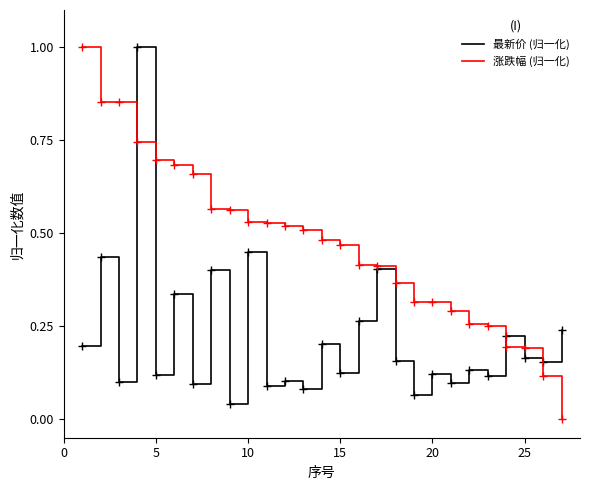

Which series has the largest total across all categories?

涨跌幅 (归一化)